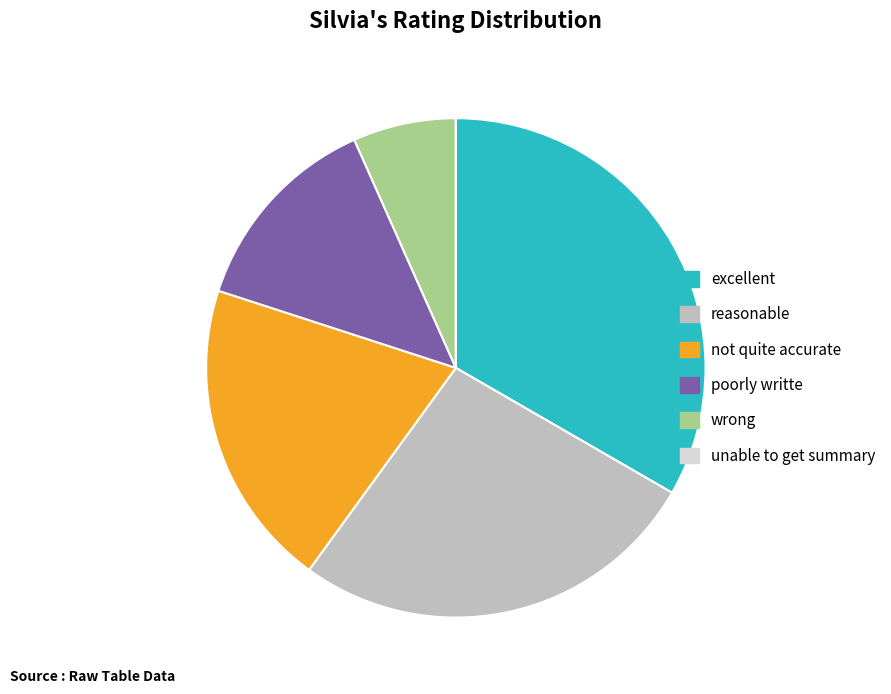

Is it true that excellent is 33% of the pie?

True